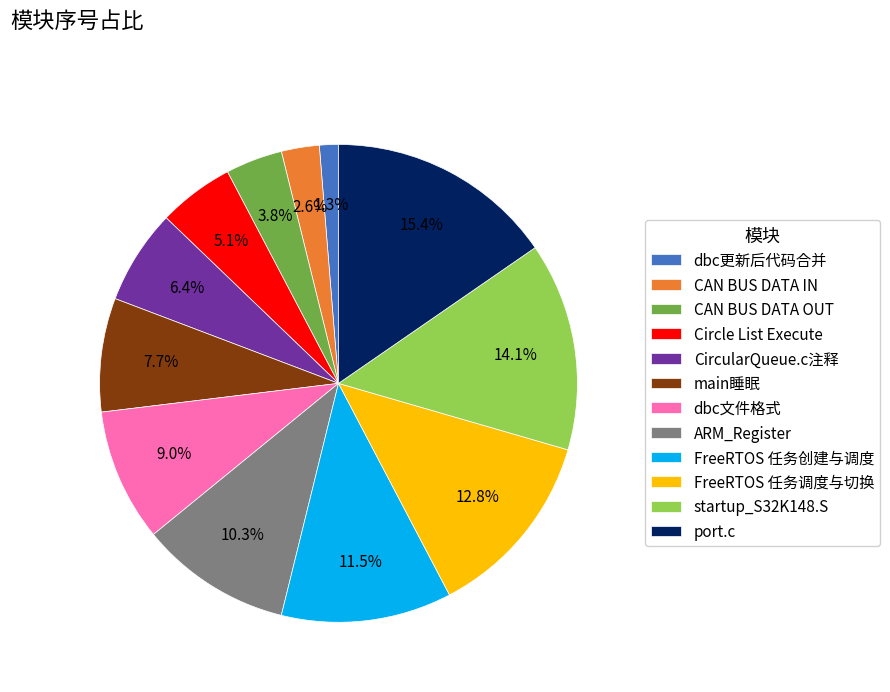

What percentage is the CAN BUS DATA IN slice, to the nearest percent?

3%